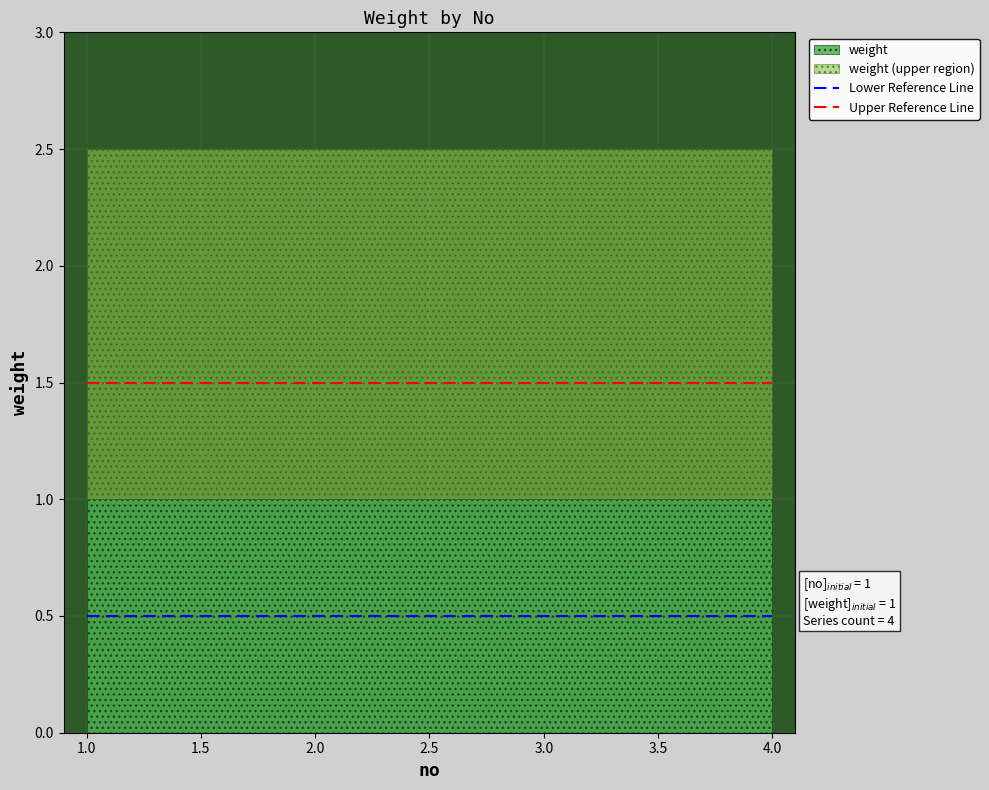

Which series has the largest total across all categories?

Upper Reference Line